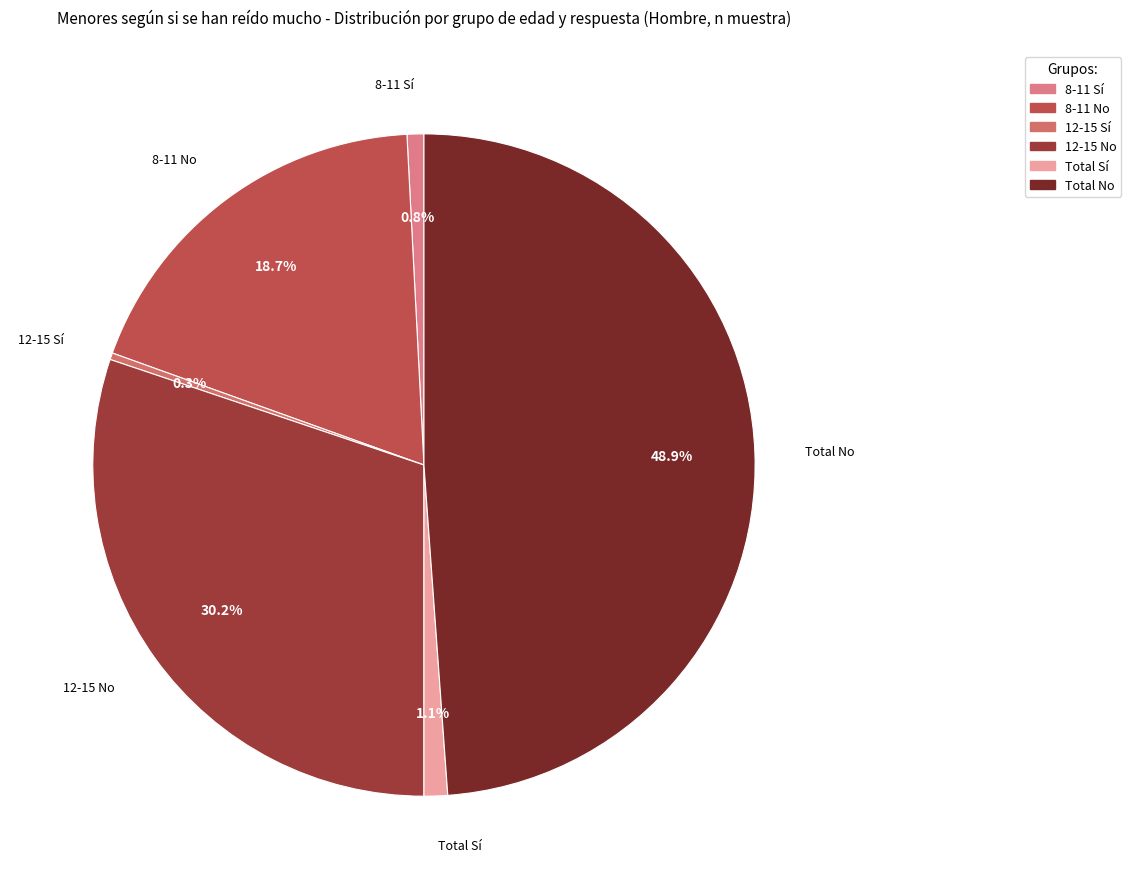

Does any single category account for the majority?

No